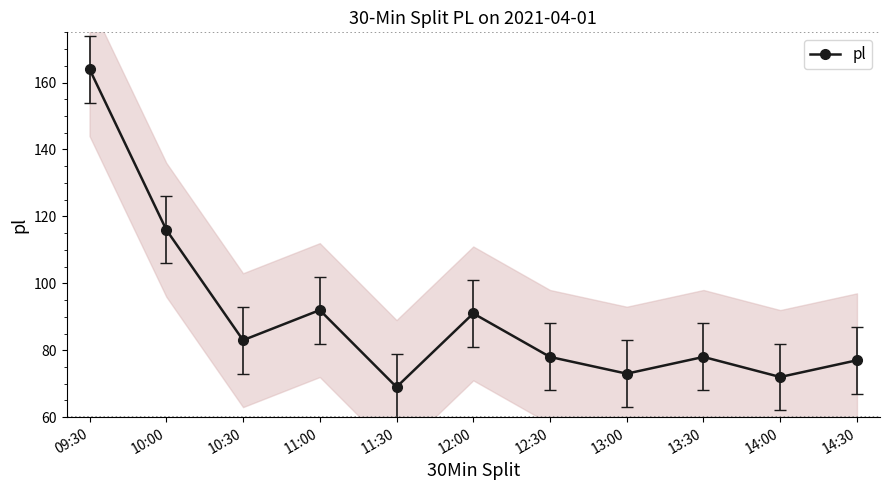

What is the smallest value displayed?

69